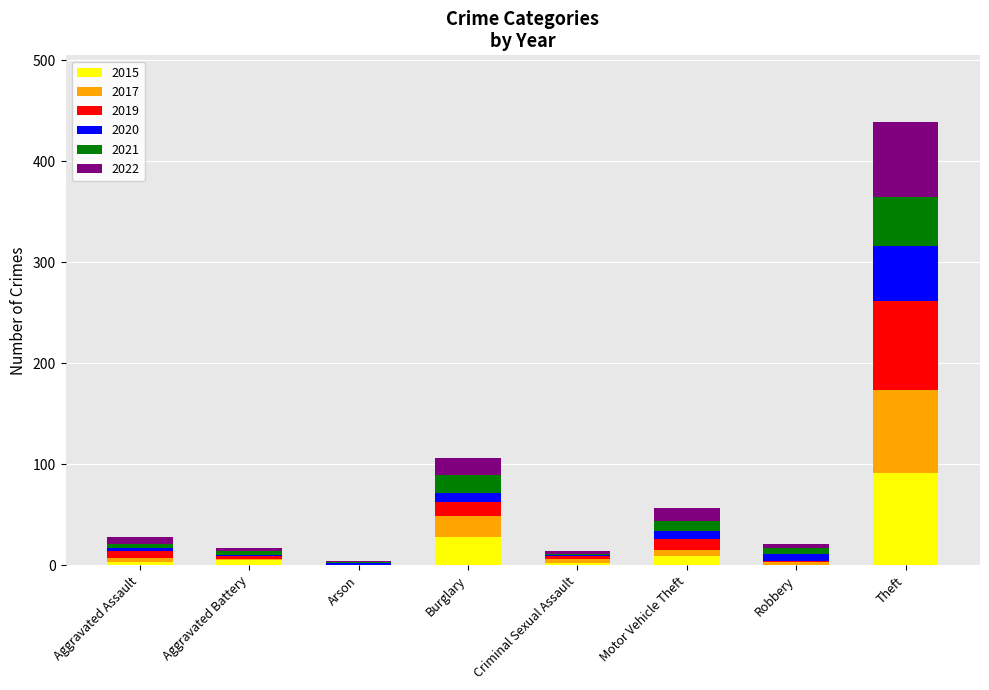

How many distinct data groups are displayed?

6